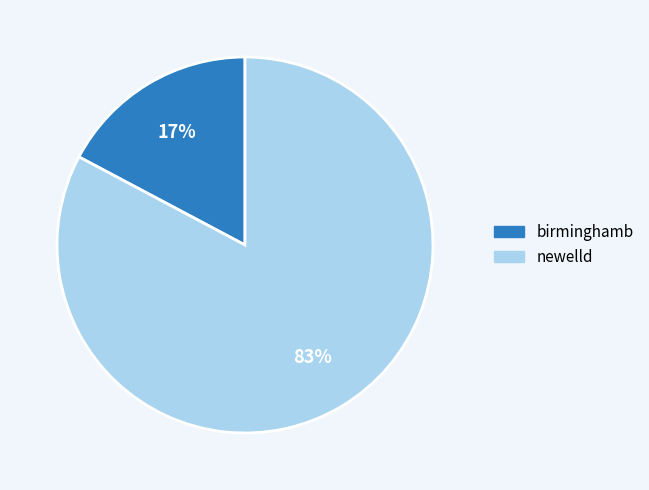

The birminghamb slice represents 17% of the pie. True or false?

True